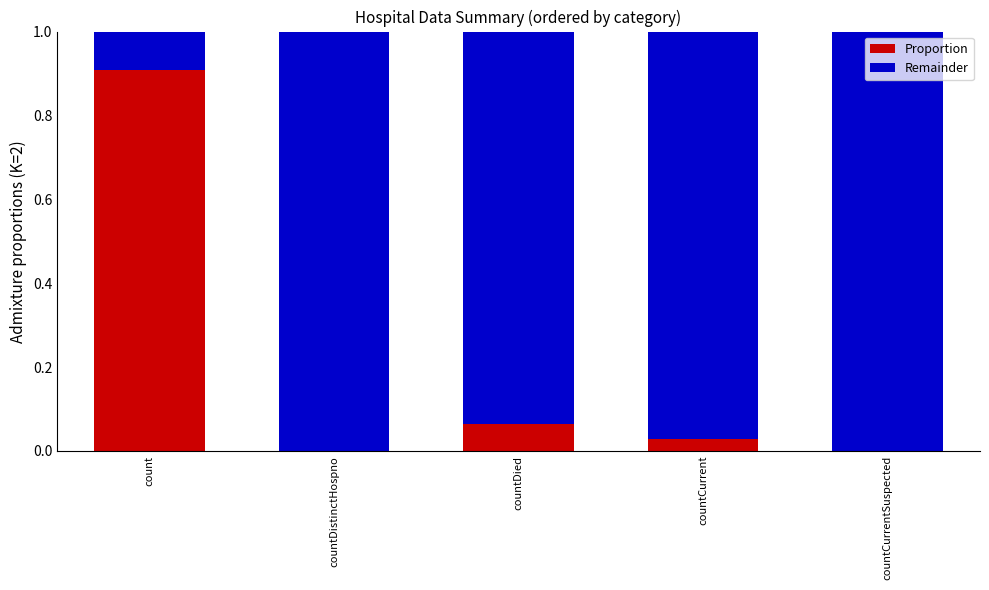

At which label does Proportion reach its peak?

count